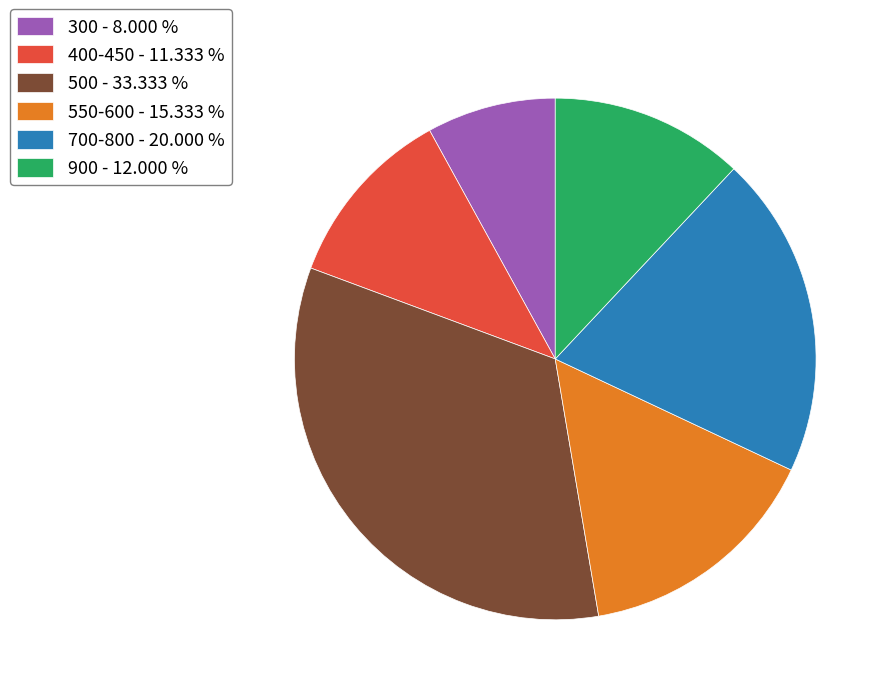

Which has a higher value, 300 - 8.000 % or 400-450 - 11.333 %?

400-450 - 11.333 %